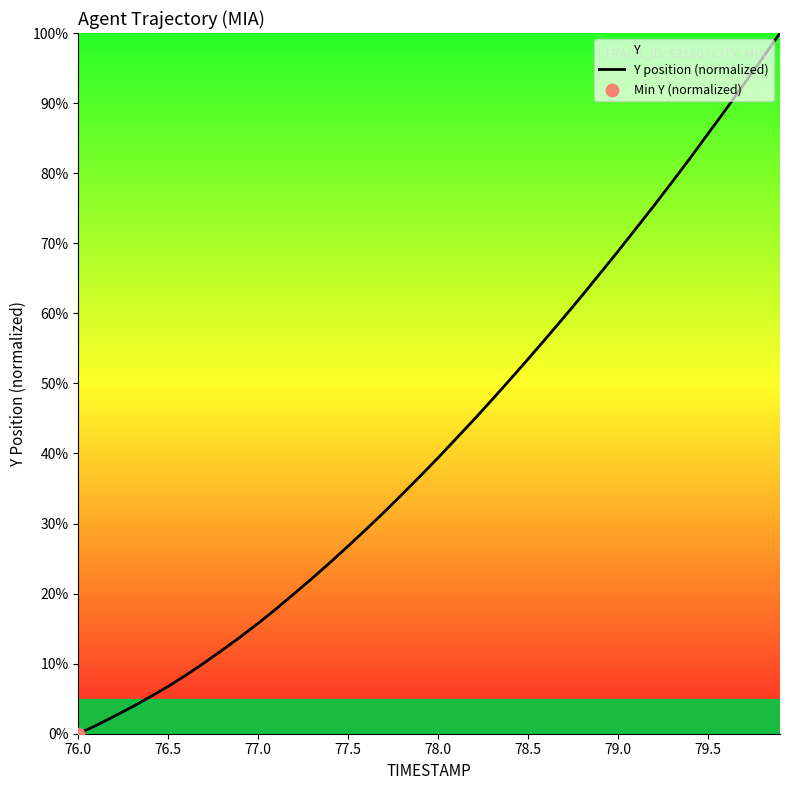

The chart shows a value of 68.1 at 78.0. True or false?

False